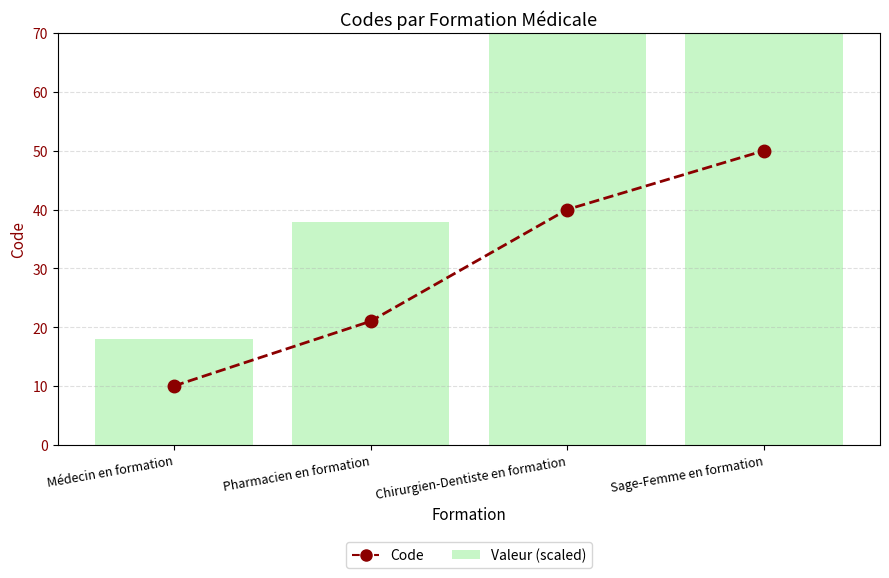

The Valeur (scaled) series shows 16.1 at Pharmacien en formation. True or false?

False